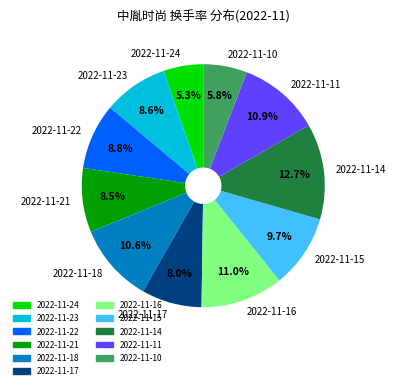

How many slices are in this pie chart?

11